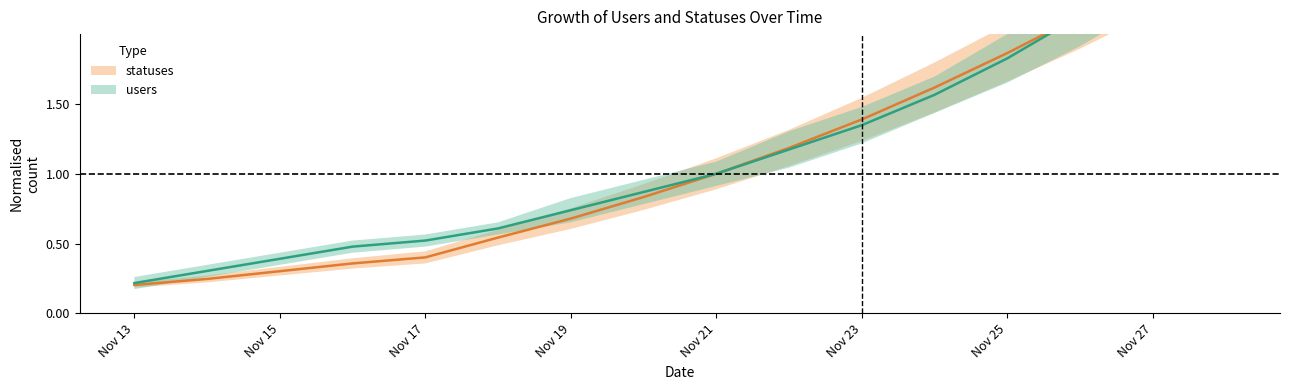

Is it true that statuses equals 0.4 at 2022-11-20?

False